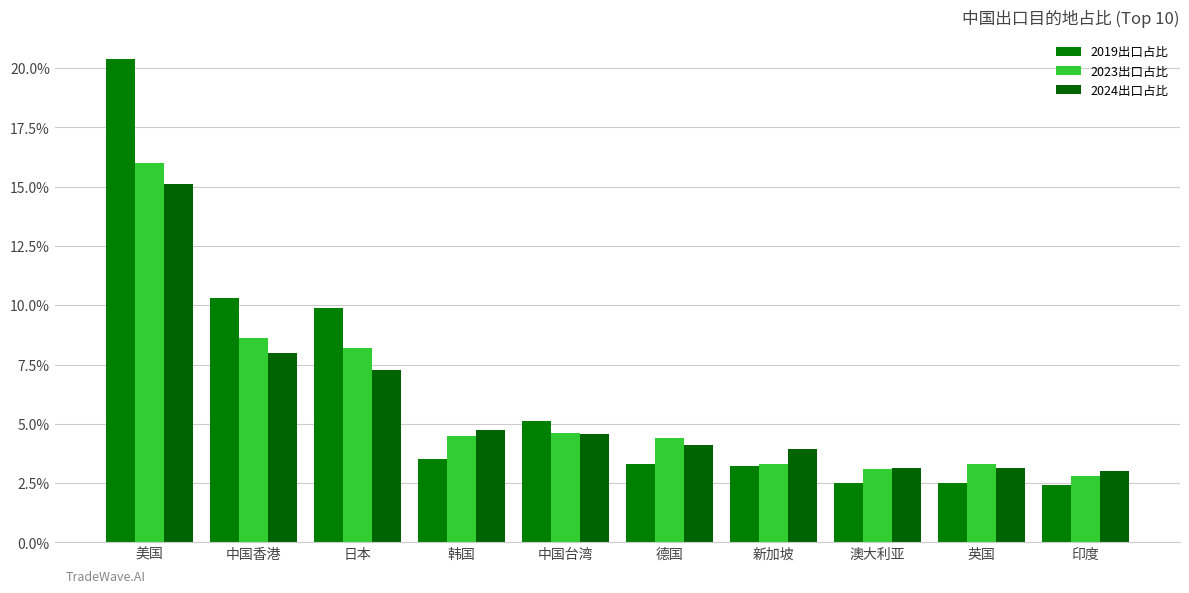

Reading left to right, extract all data points from this chart.

2019出口占比: 0.2	0.1	0.1	0.0	0.1	0.0	0.0	0.0	0.0	0.0
2023出口占比: 0.2	0.1	0.1	0.0	0.0	0.0	0.0	0.0	0.0	0.0
2024出口占比: 0.2	0.1	0.1	0.0	0.0	0.0	0.0	0.0	0.0	0.0